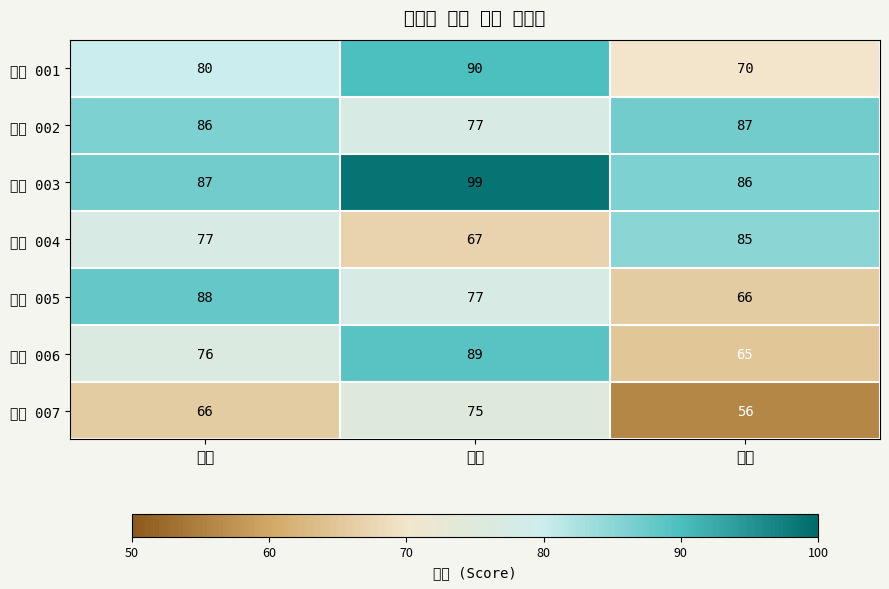

Which series has the largest total across all categories?

학번 003